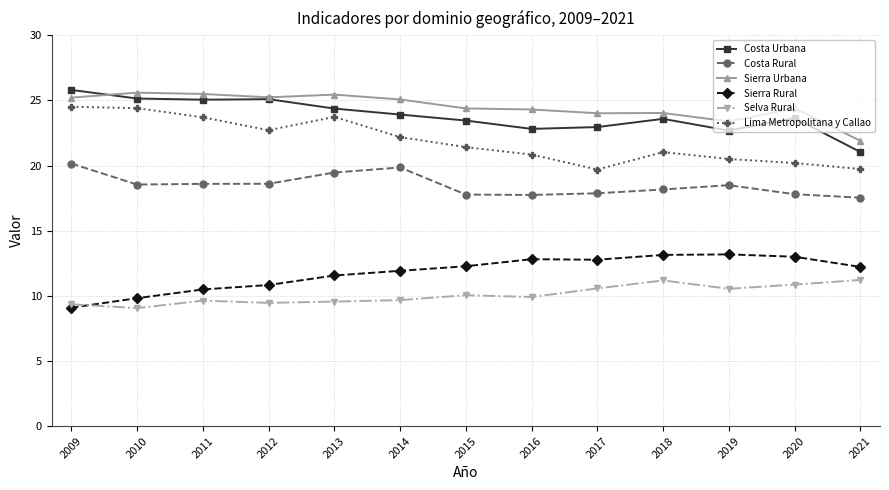

True or false: Lima Metropolitana y Callao and Selva Rural intersect in this chart.

False